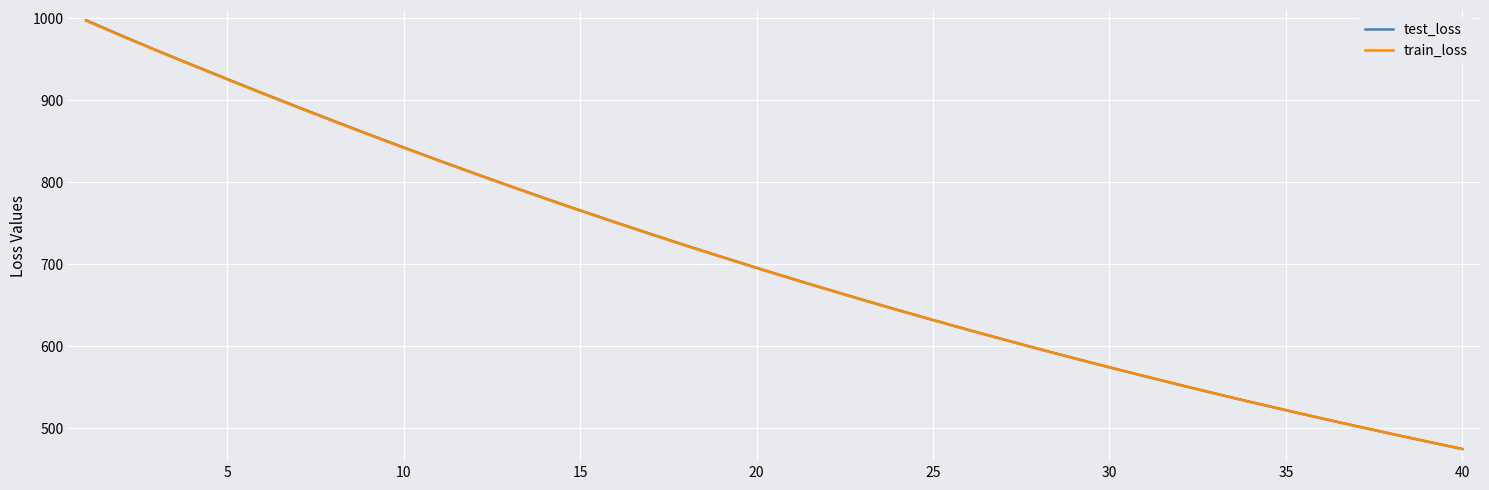

What is the lowest value of the train_loss series?

474.7